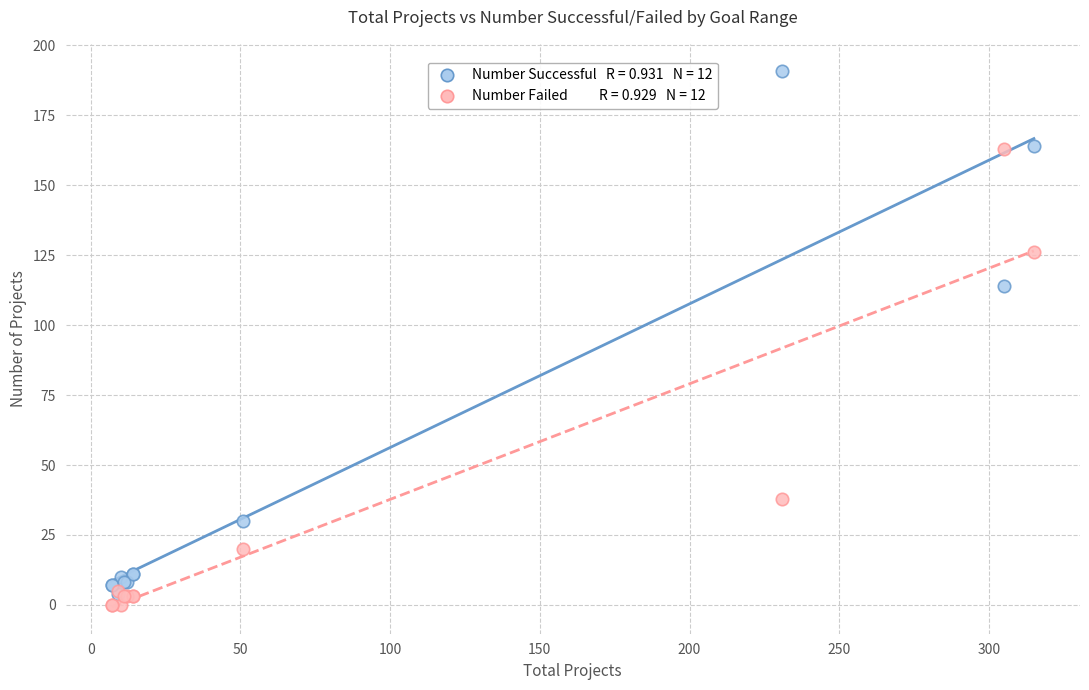

Across all series, what Y value is closest to 95?

114